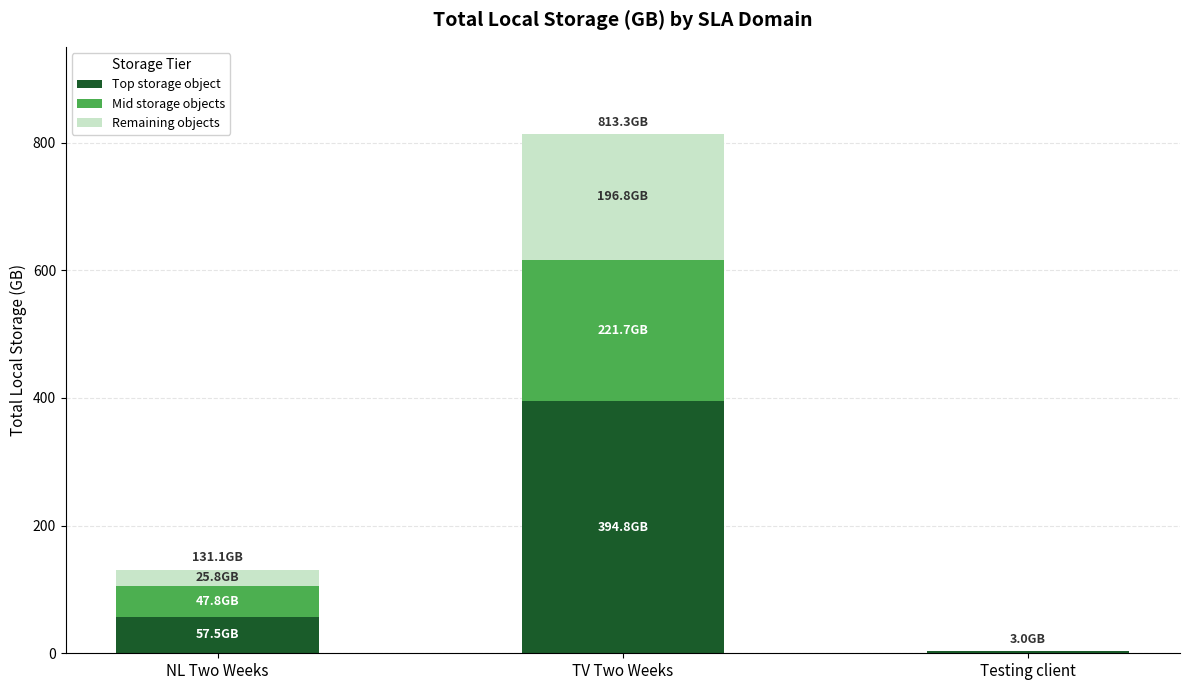

At which category is the sum across all series the highest?

TV Two Weeks